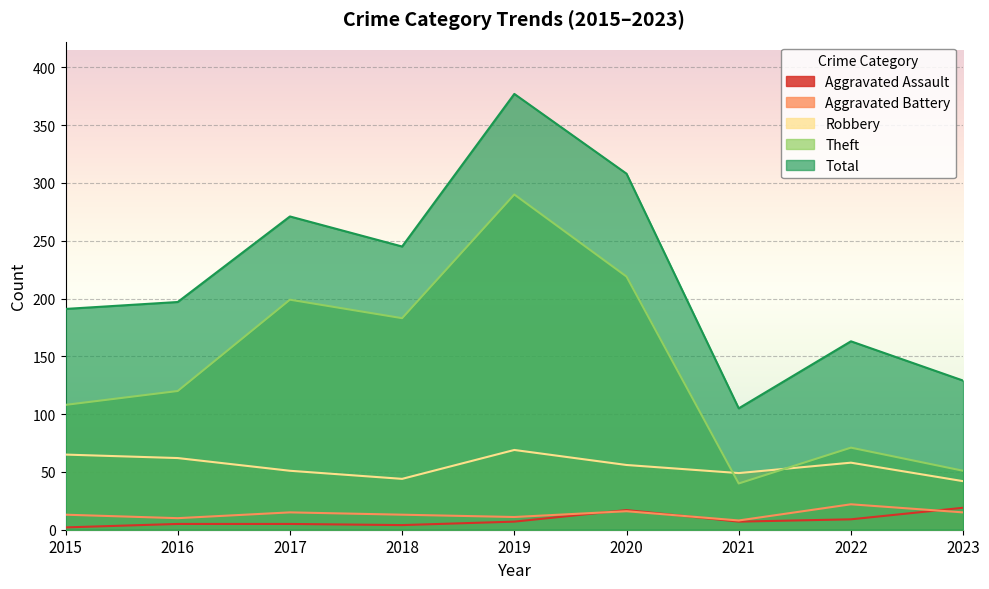

How many data points in Robbery are above 56?

4